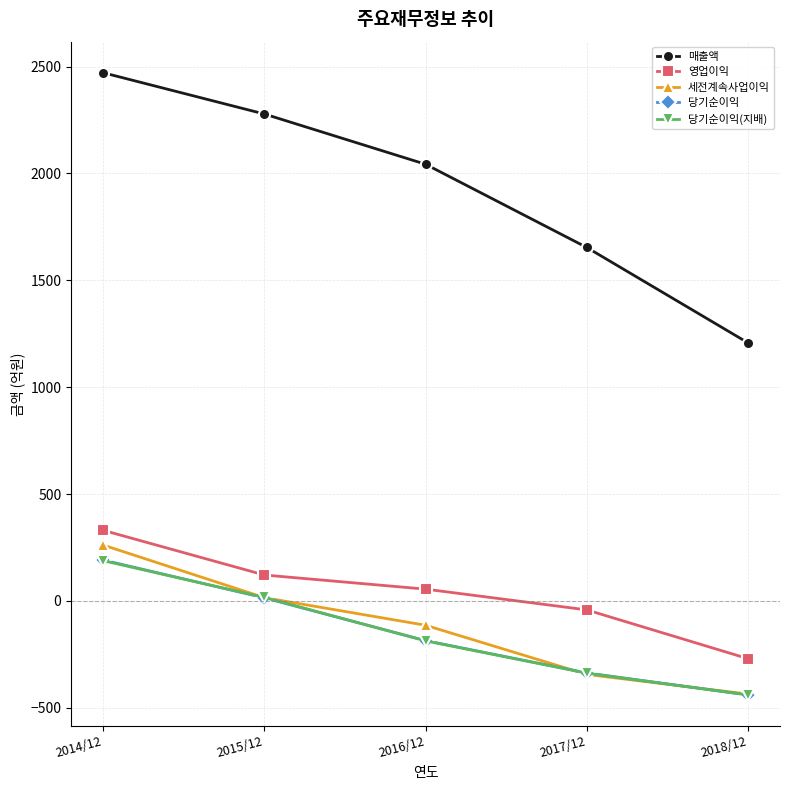

How many values in the 당기순이익(지배) series exceed -187?

2